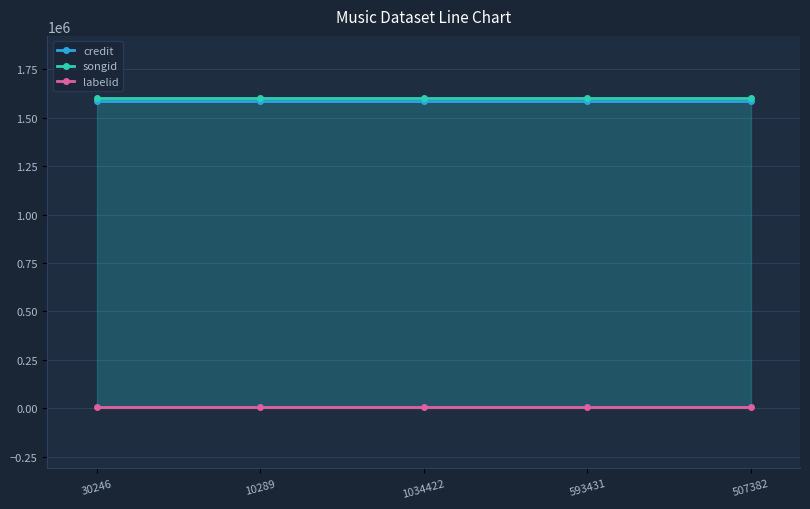

Reading left to right, what are all the values shown in this chart?

credit: 1586811	1586811	1586811	1586811	1586811
songid: 1604150	1604150	1604150	1604150	1604150
labelid: 7829	7829	7829	7829	7829